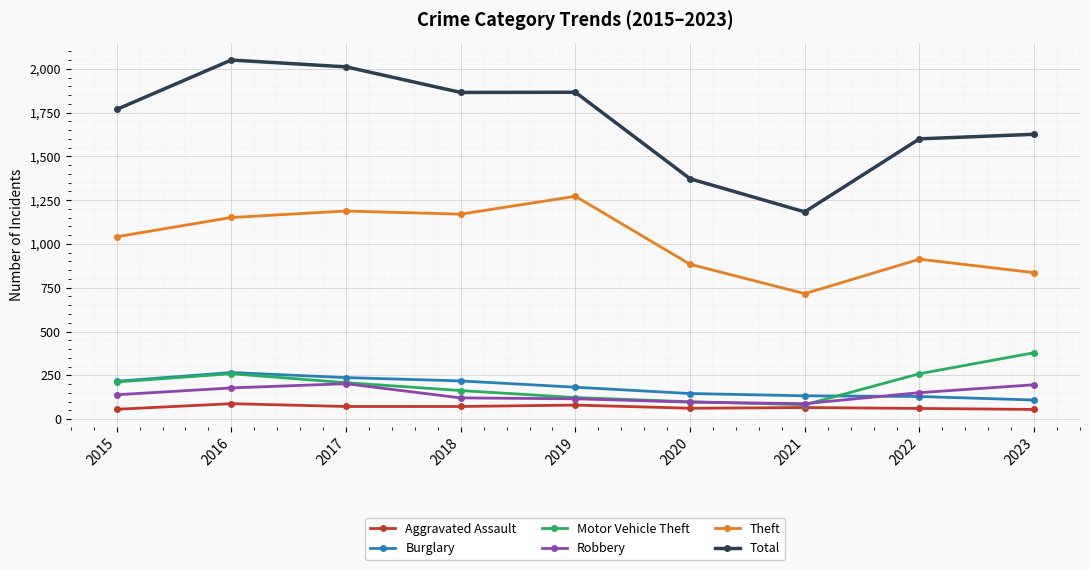

True or false: Theft and Motor Vehicle Theft intersect in this chart.

False